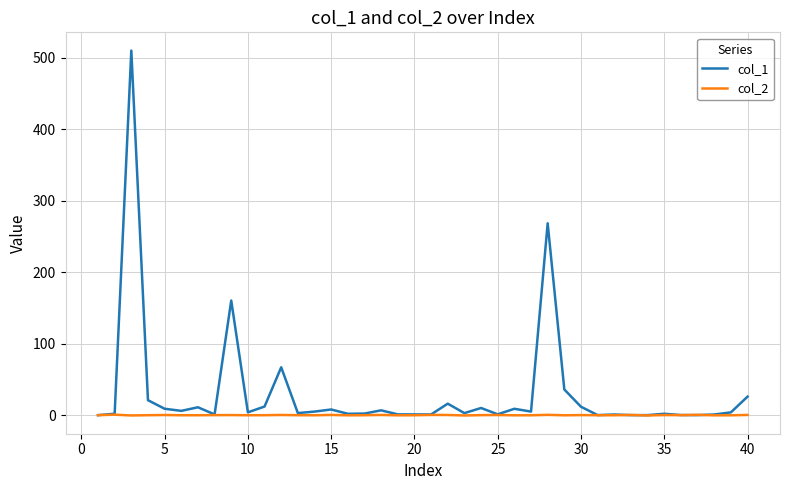

Rank the series by their maximum value, from highest to lowest.

col_1, col_2